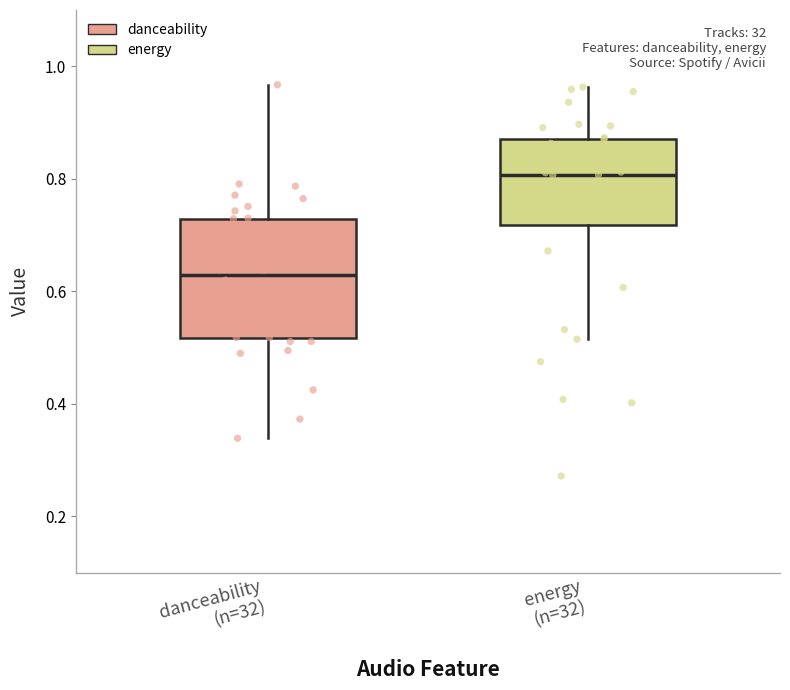

Reading left to right, transcribe this box plot: for each box, give where its median line is, the range the box spans, and where its two whiskers end, as read against the y-axis. The values are not printed on the chart, so give them approximately, as read against the axis.

danceability (n=32): median 0.62, box 0.52 to 0.72, whiskers 0.34 to 0.96
energy (n=32): median 0.80, box 0.72 to 0.88, whiskers 0.52 to 0.96